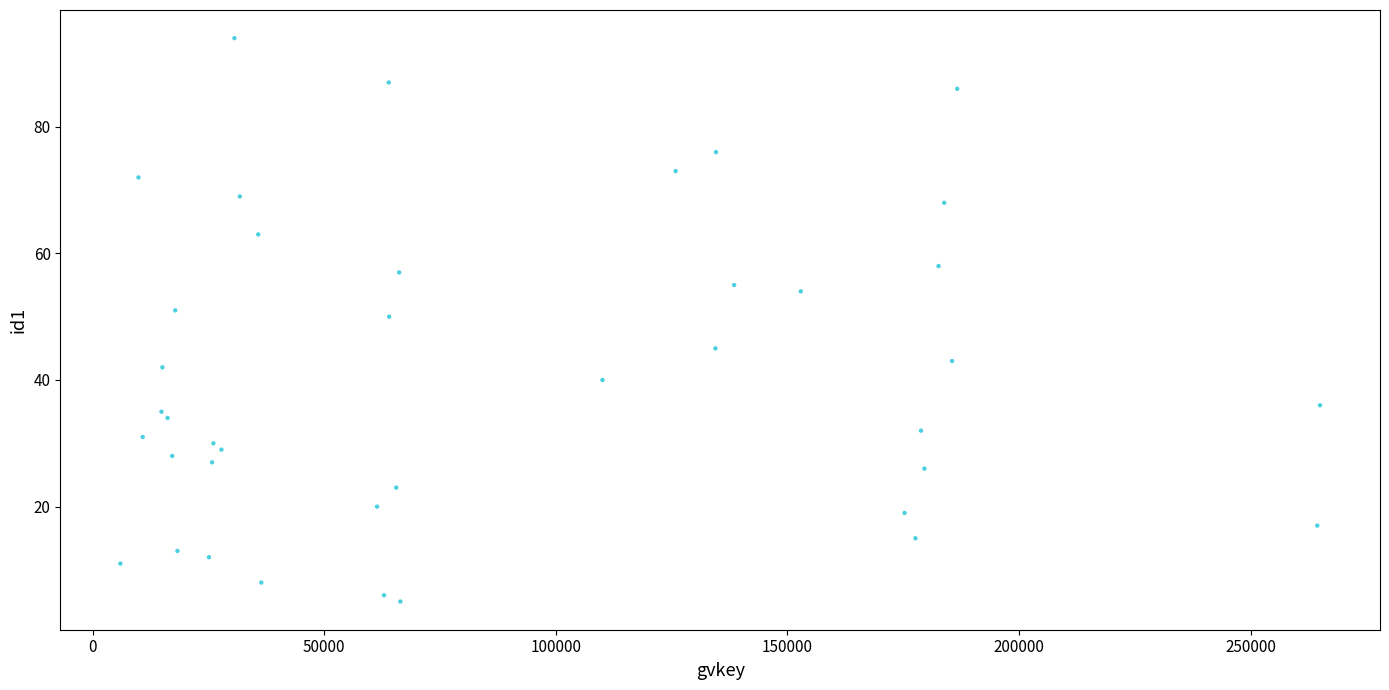

What Y value in the scatter plot is closest to 49?

50